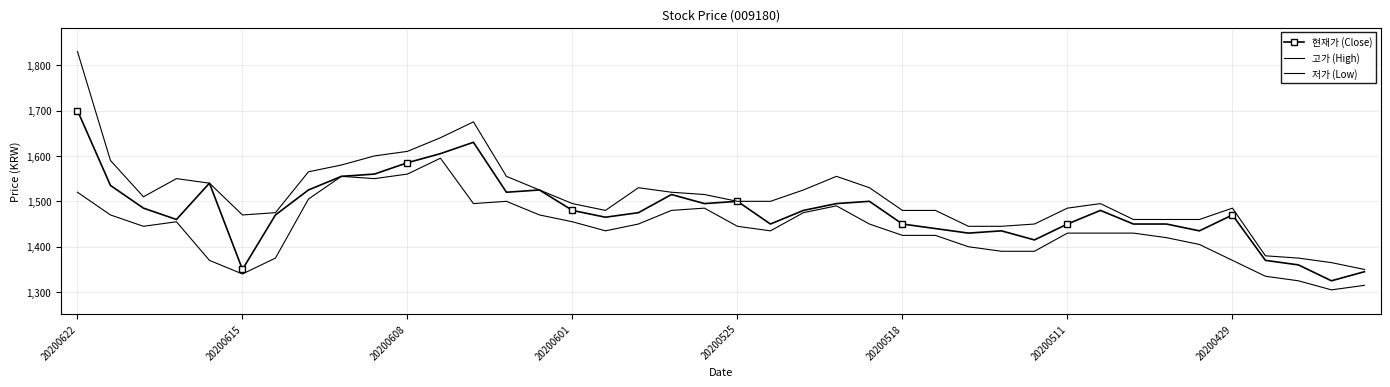

True or false: 현재가 (Close) has more than 0 points higher than both neighbors.

True